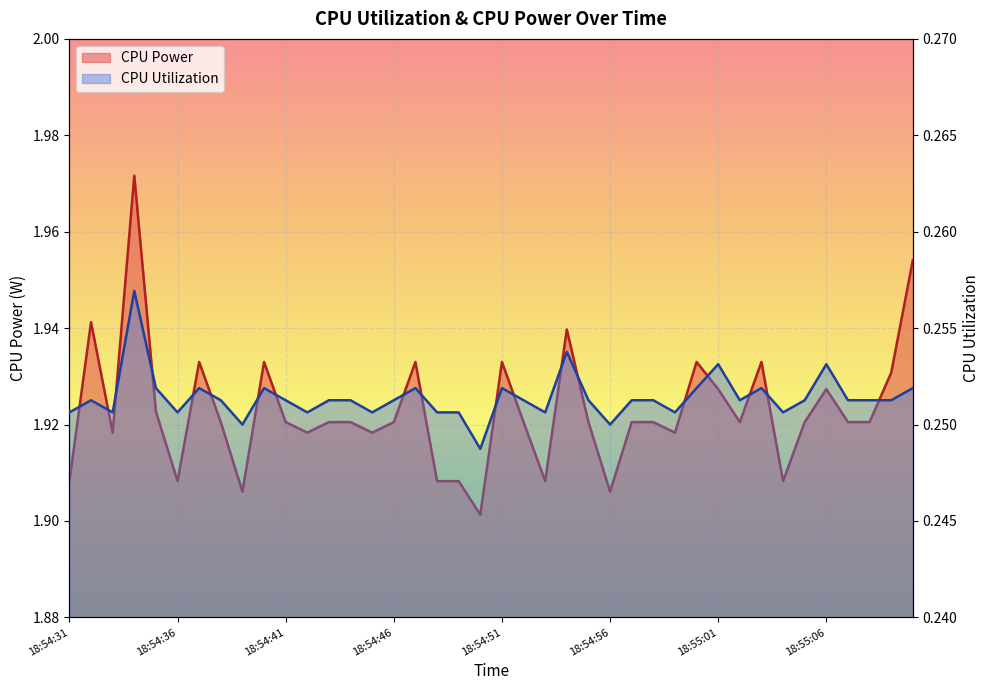

True or false: CPU Utilization has more than 0 interior local peaks.

True